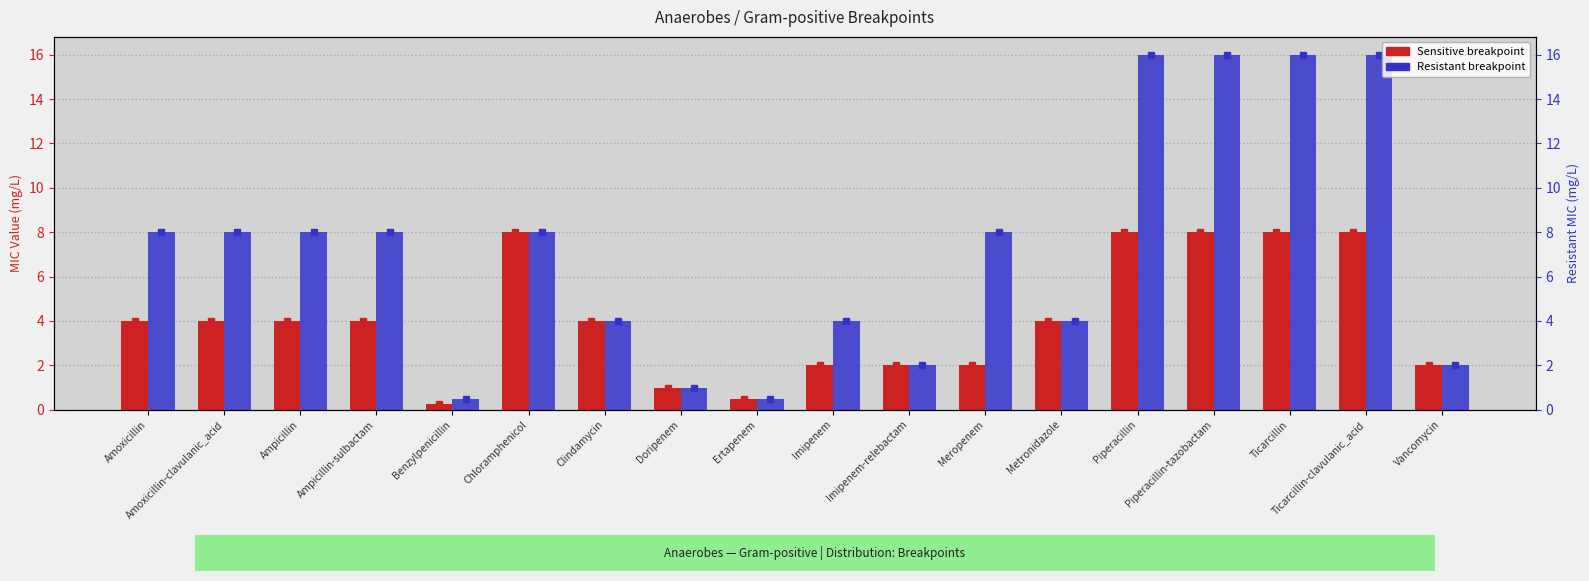

What are all the series names shown in the legend?

Sensitive, Resistant